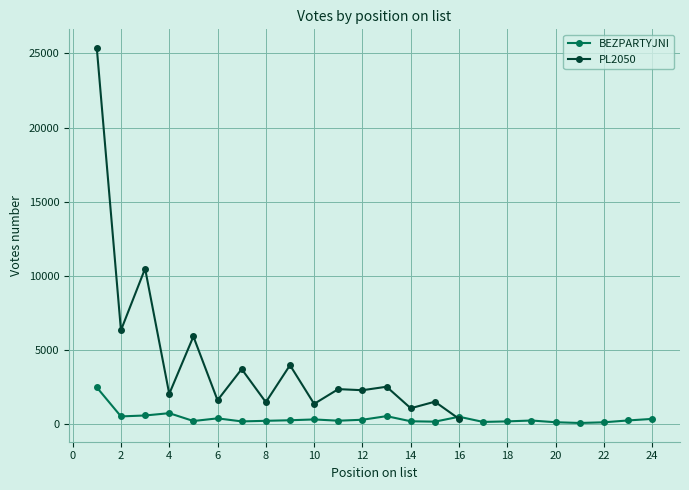

The chart shows a value of 215 at 19. True or false?

True